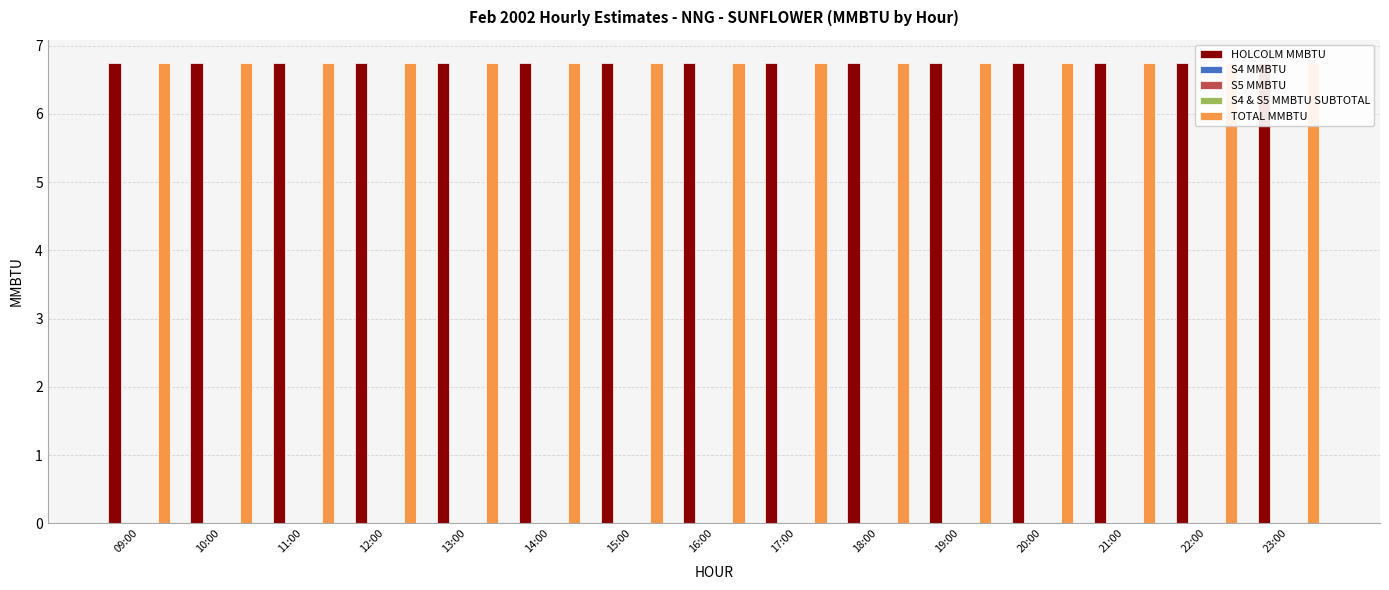

Between 23:00 and 14:00, which is larger?

23:00